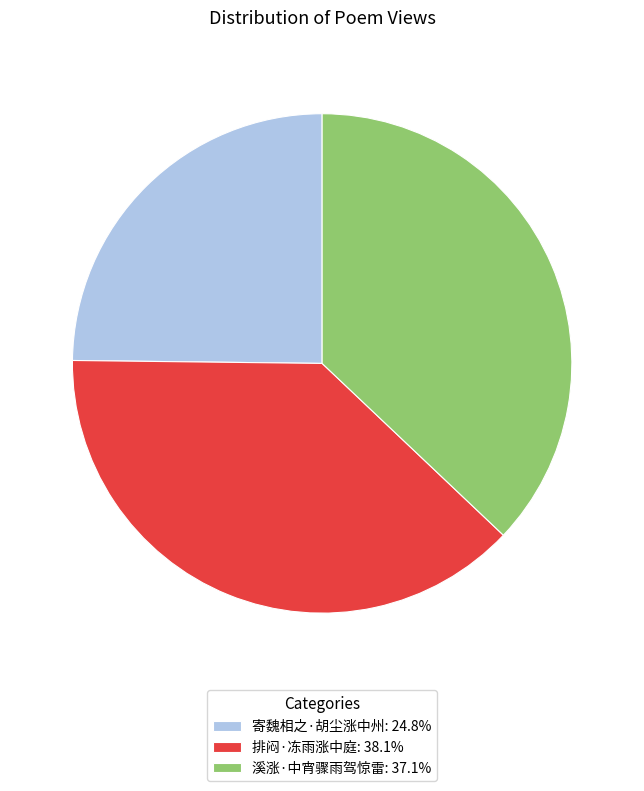

What is the ratio of the value at 排闷·冻雨涨中庭: 38.1% to the value at 寄魏相之·胡尘涨中州: 24.8%?

1.5